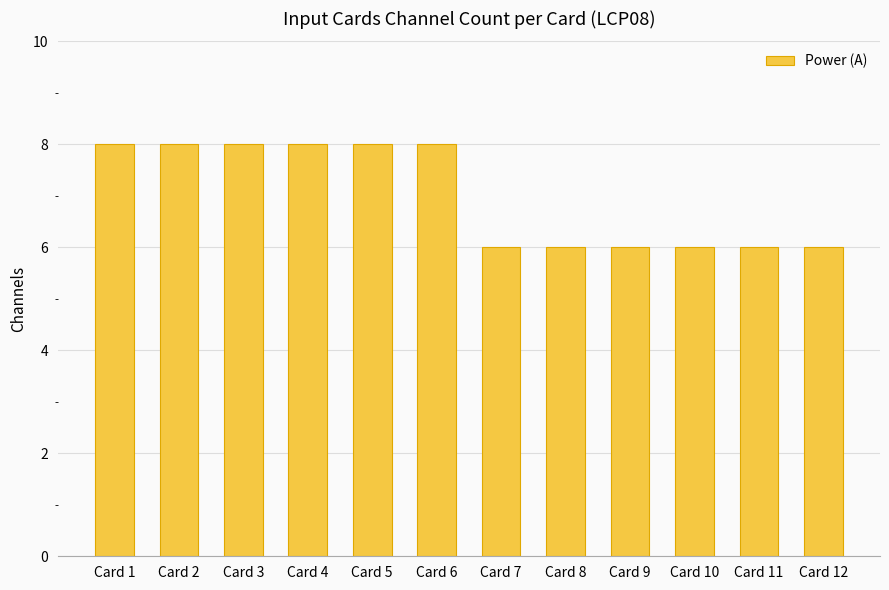

What is the value of the 6th bar from the left?

8